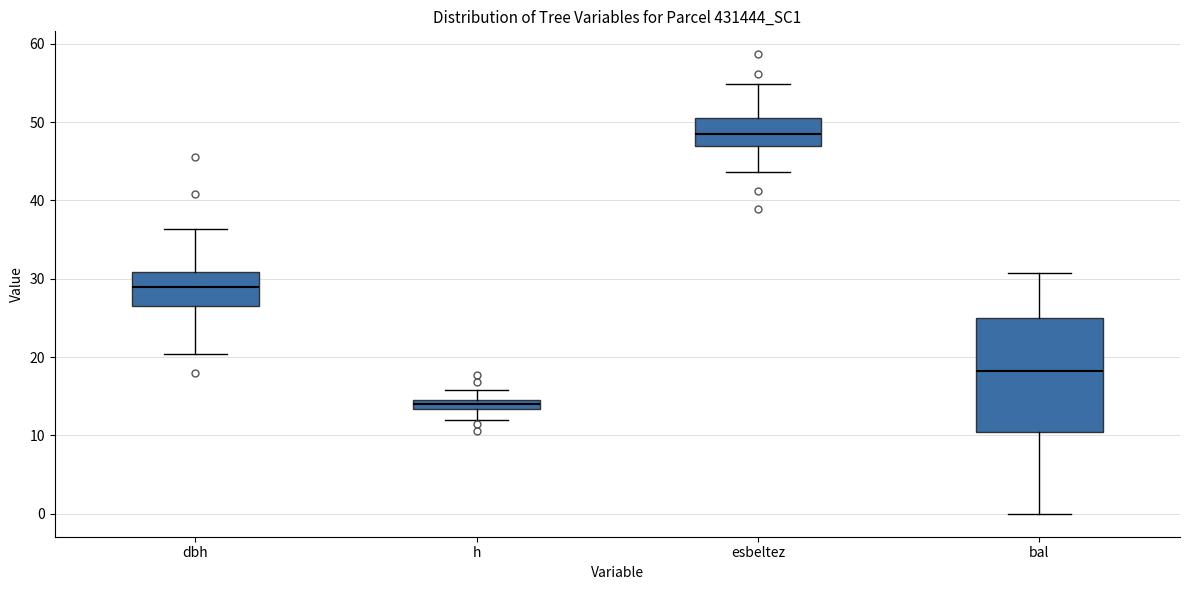

Comparing the boxes themselves (not the whiskers), which one is the tallest?

bal